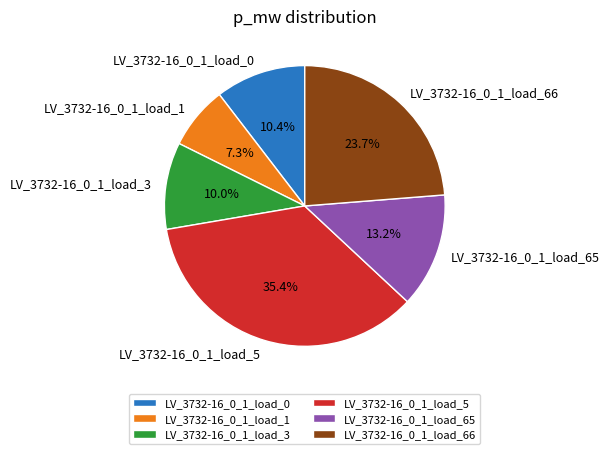

To the nearest percent, what is the difference between the largest and smallest slice percentages?

28%